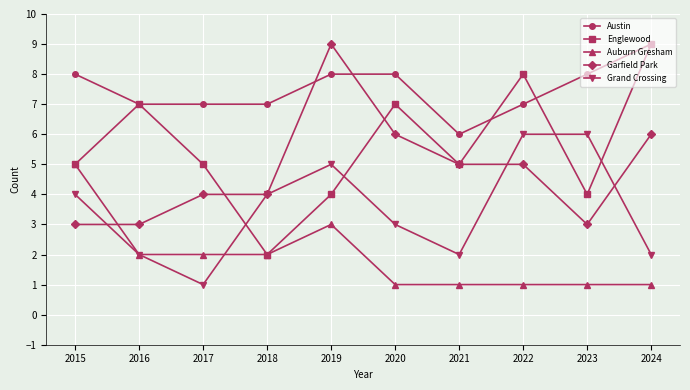

What is the minimum value shown in the chart?

1